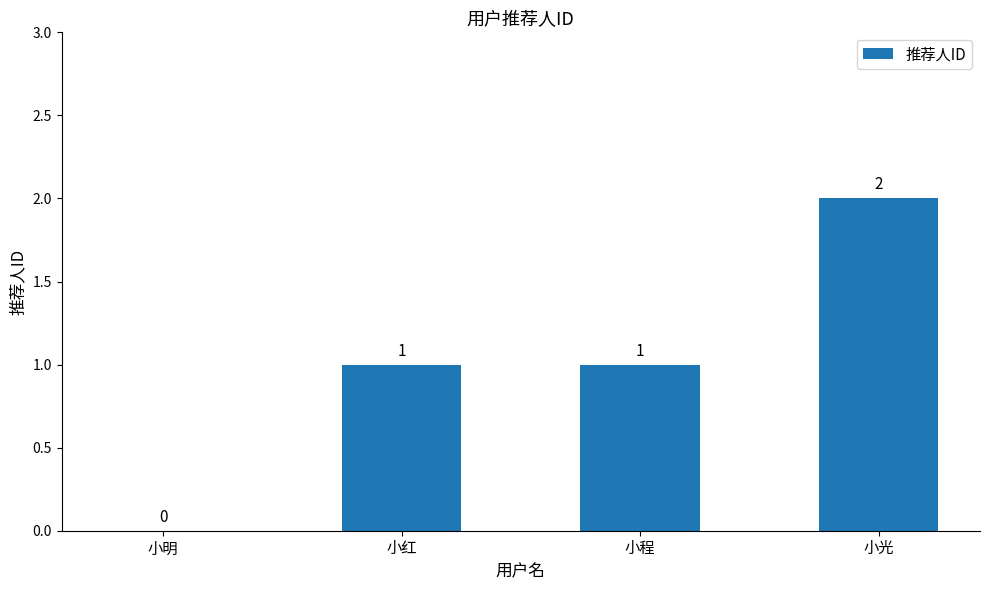

At which category does the chart reach its peak across all series?

小光